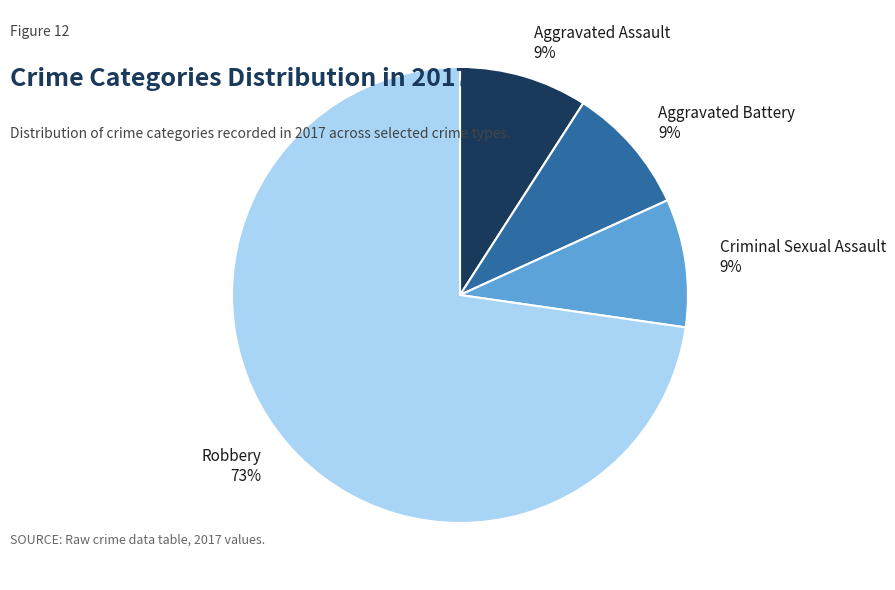

What is the largest slice in the pie chart?

Robbery